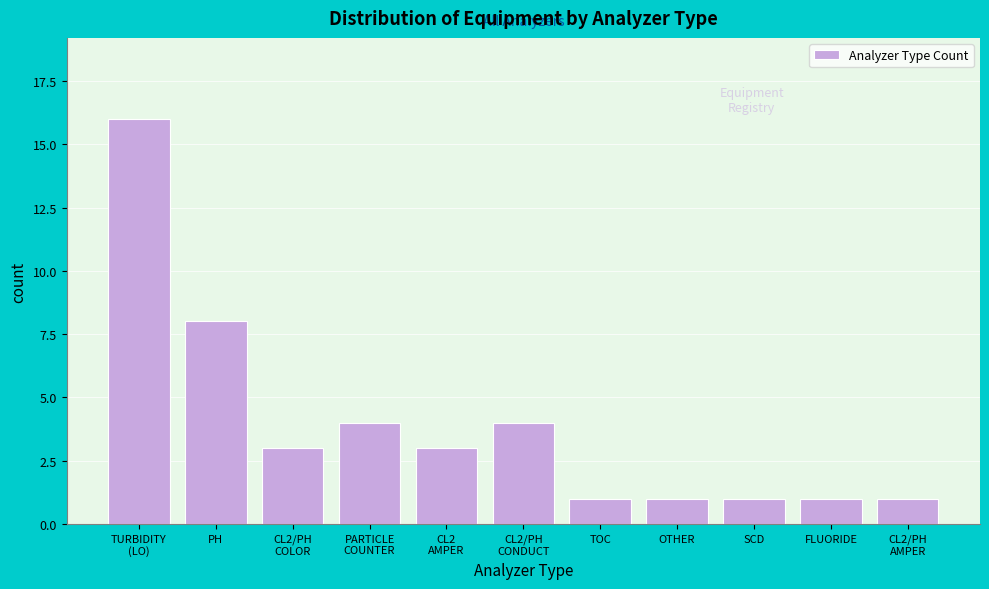

Reading right to left, what are all the values shown in this chart?

1	1	1	1	1	4	3	4	3	8	16